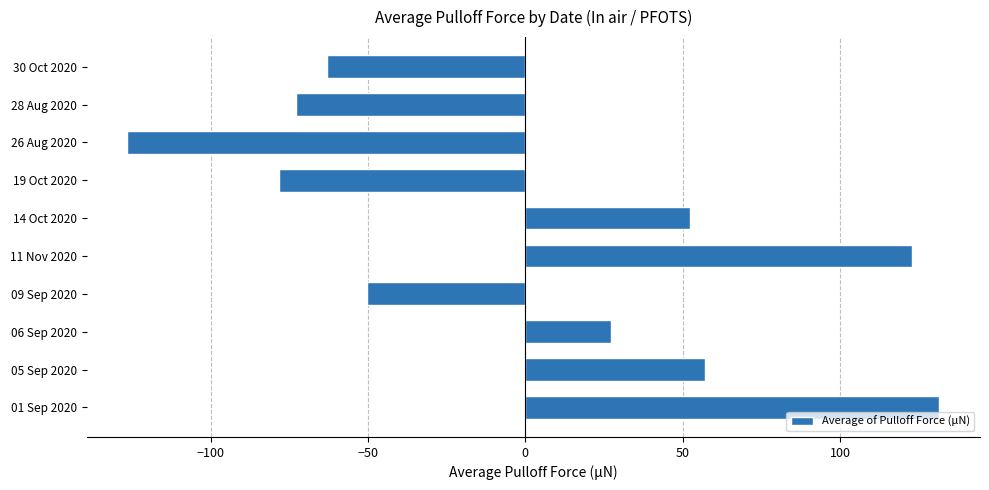

Which label corresponds to the smallest value in the chart?

26 Aug 2020